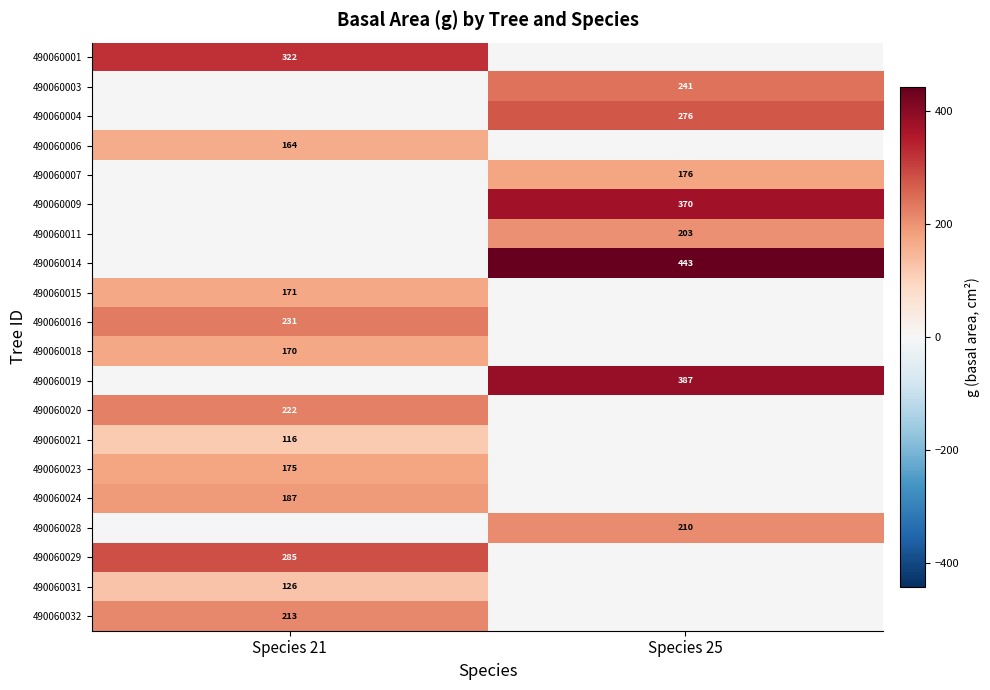

At how many categories does at least one series exceed 364?

1